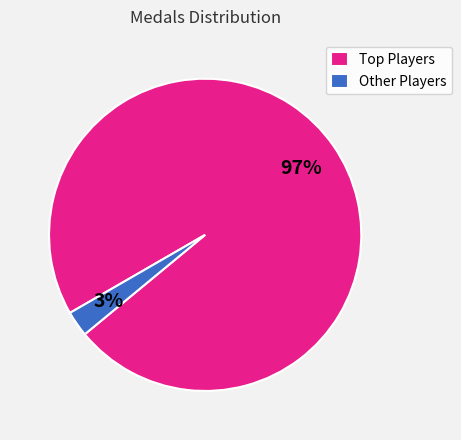

Rank the categories by value from highest to lowest.

Top Players, Other Players